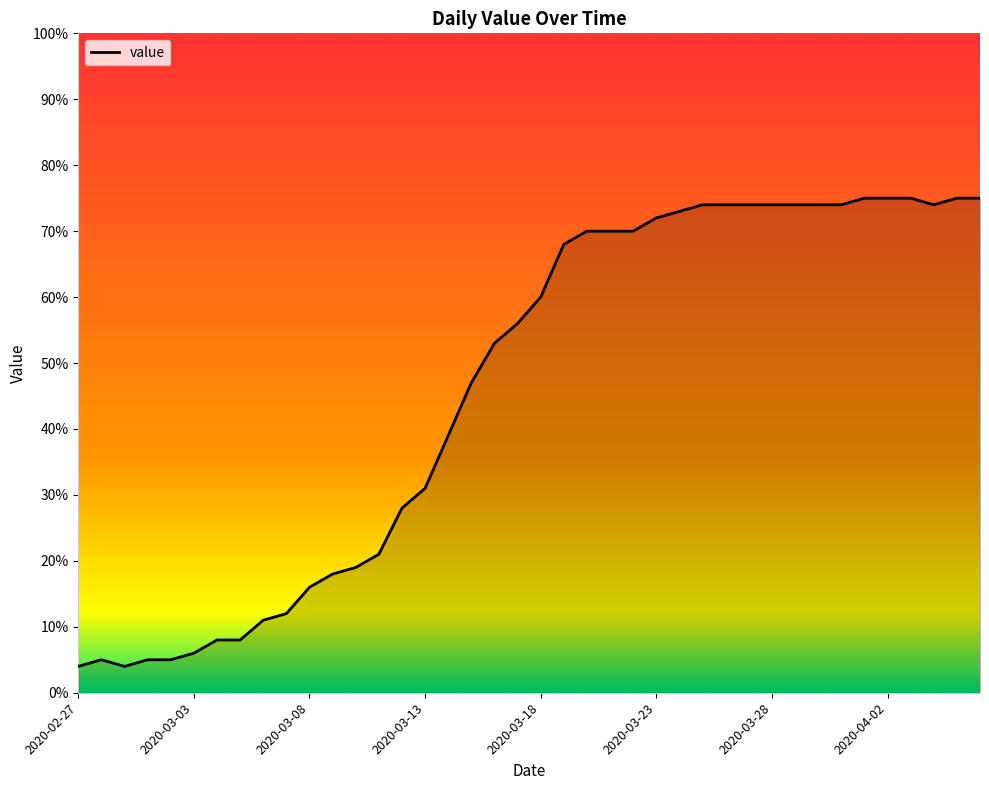

What is the smallest value displayed?

4